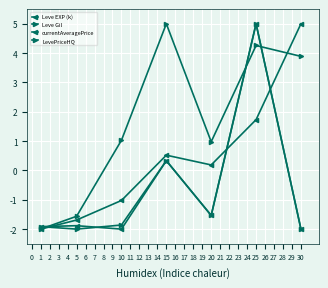

Reading left to right, what are all the values shown in this chart?

Leve EXP (k): -2.0	-1.7	-1.0	0.5	0.2	1.7	5.0
Leve Gil: -2.0	-1.6	1.0	5.0	1.0	4.3	3.9
currentAveragePrice: -1.9	-1.9	-2.0	0.3	-1.5	5.0	-2.0
LevePriceHQ: -1.9	-2.0	-1.9	0.3	-1.5	5.0	-2.0